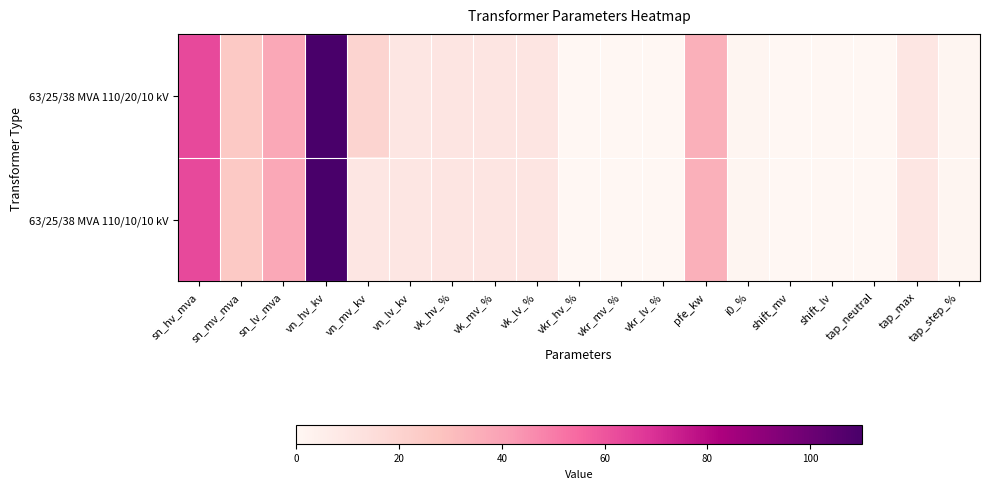

Which series has the largest range (max minus min)?

63/25/38 MVA 110/20/10 kV